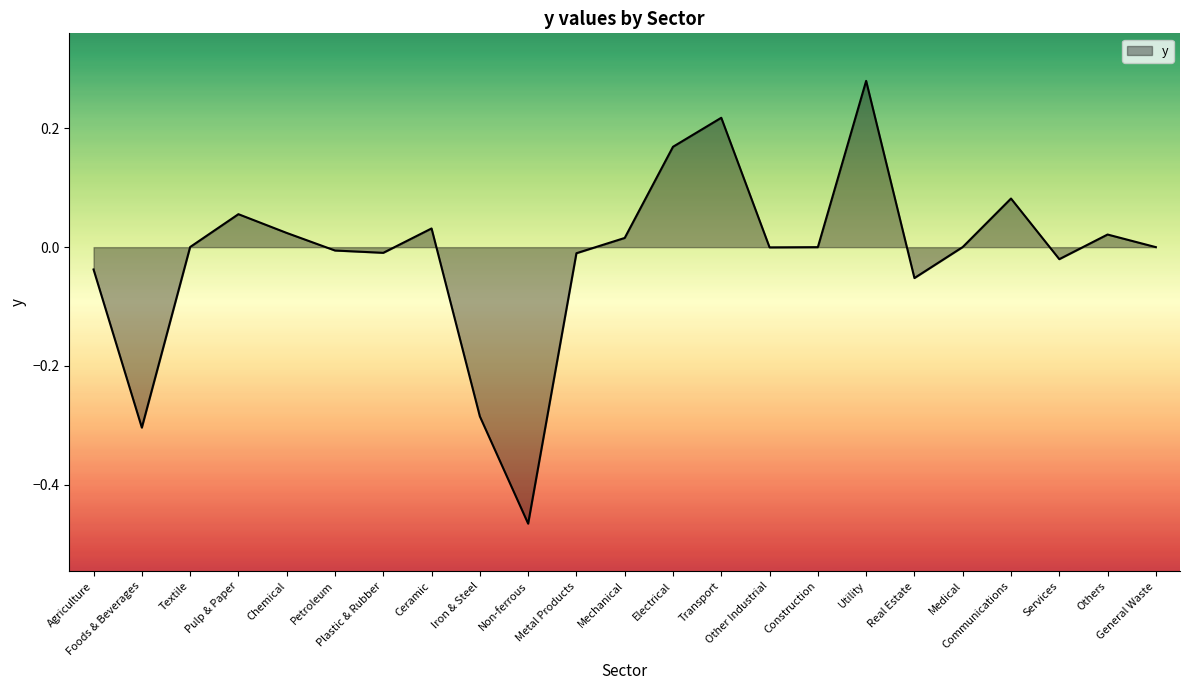

Does the chart have visible grid lines?

No